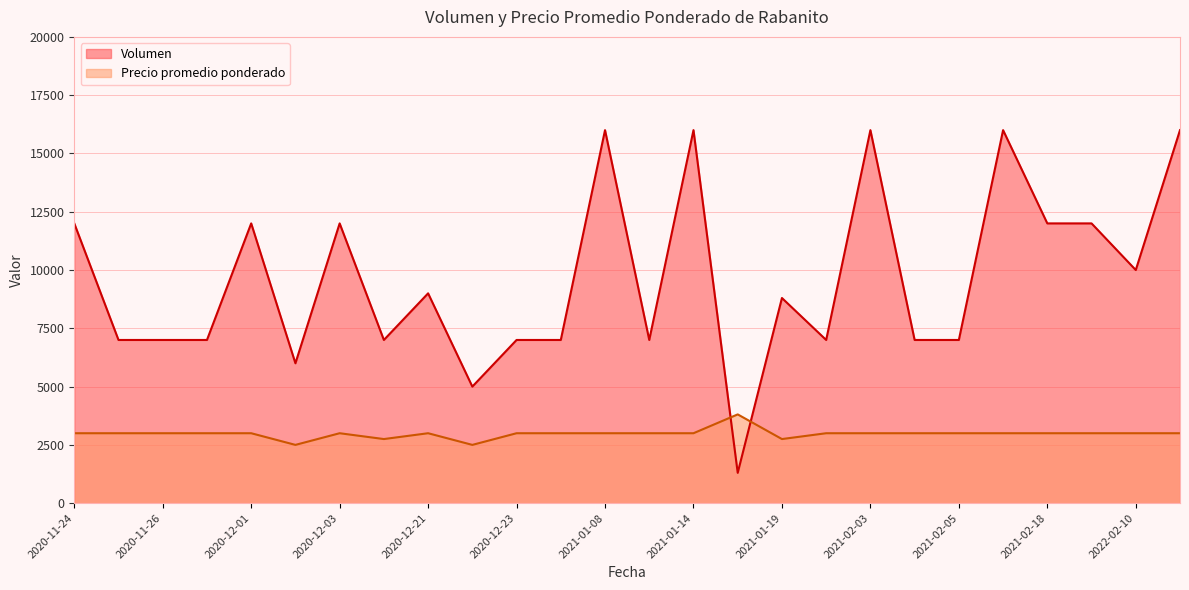

True or false: Volumen has more than 2 interior local peaks.

True